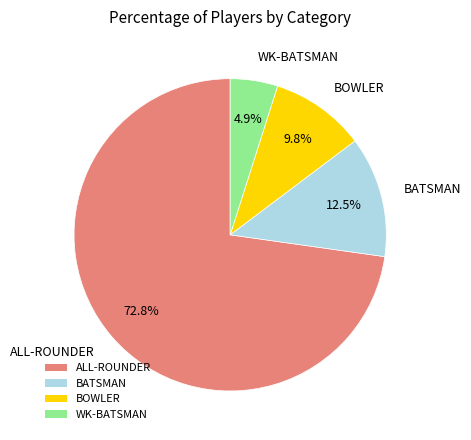

How many slices are in this pie chart?

4